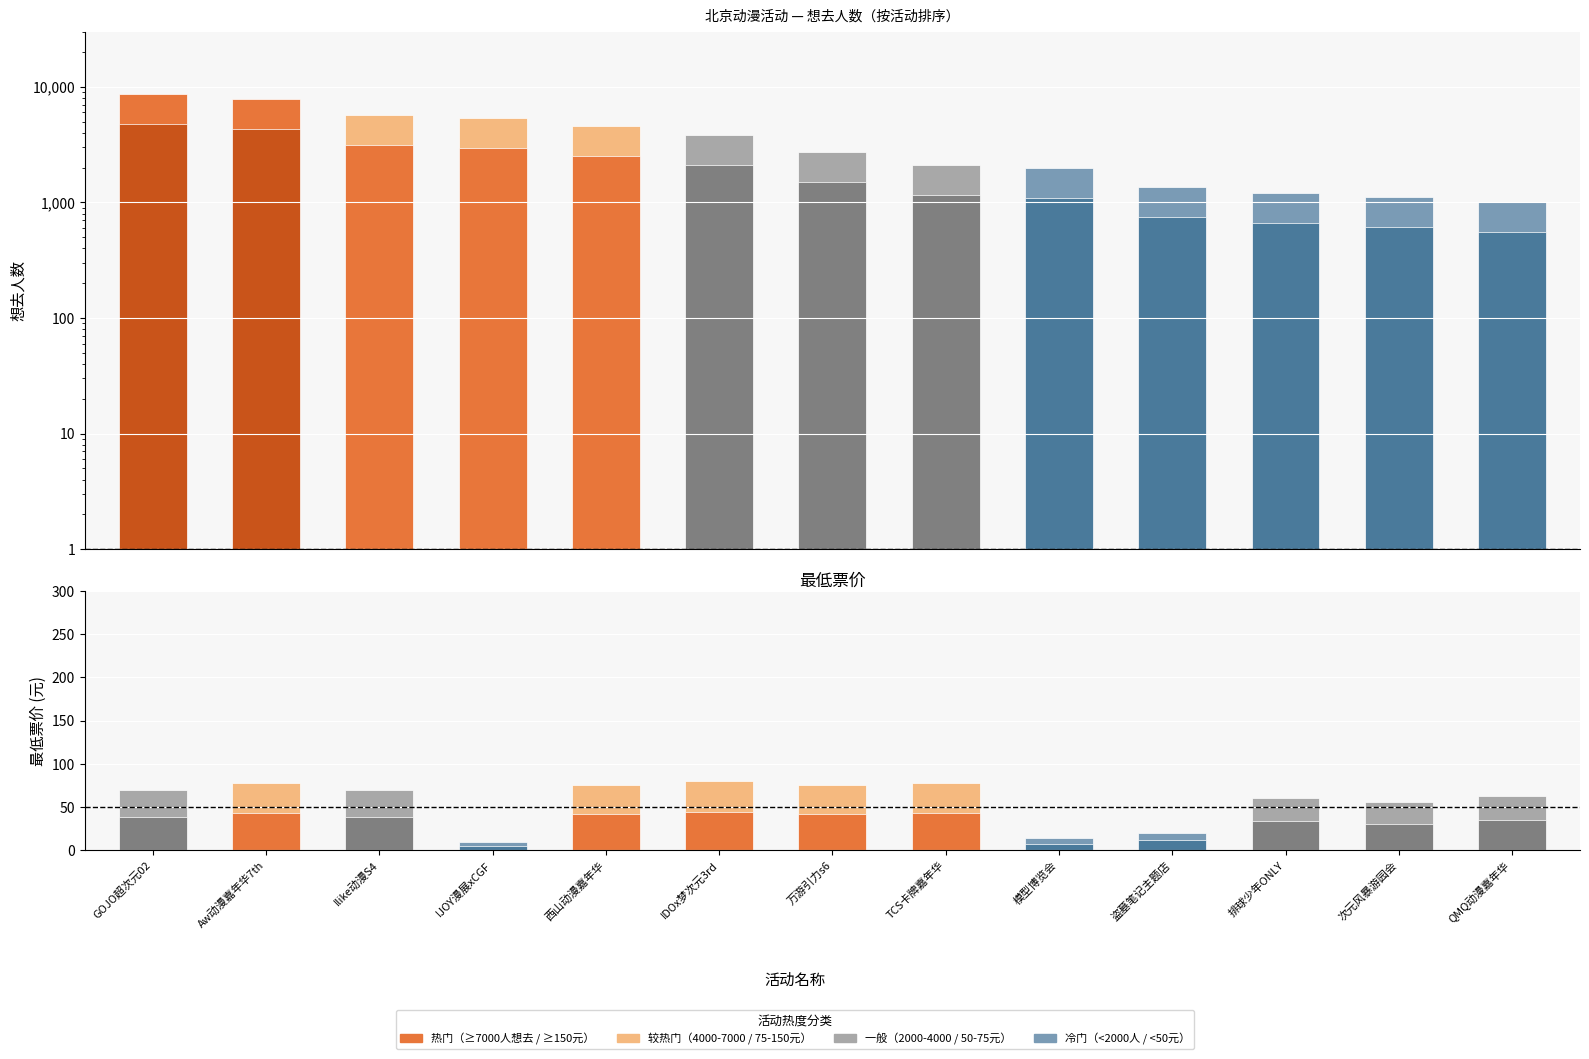

What position from the left is 西山动漫嘉年华?

5